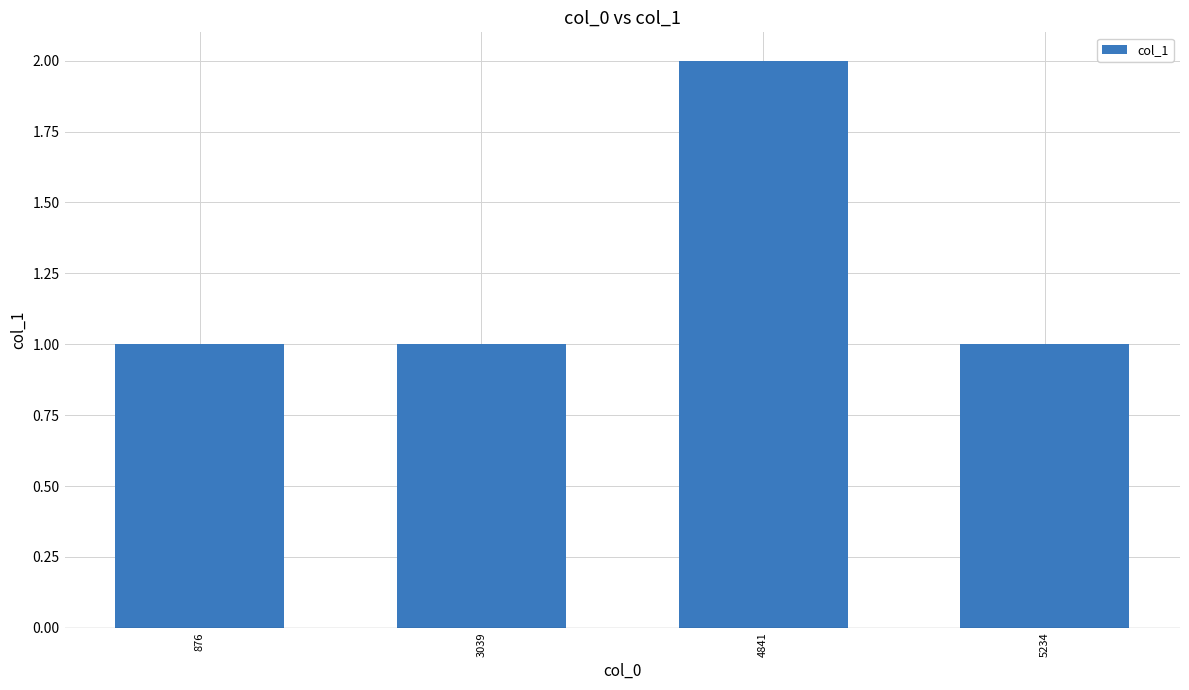

What is the smallest value displayed?

1